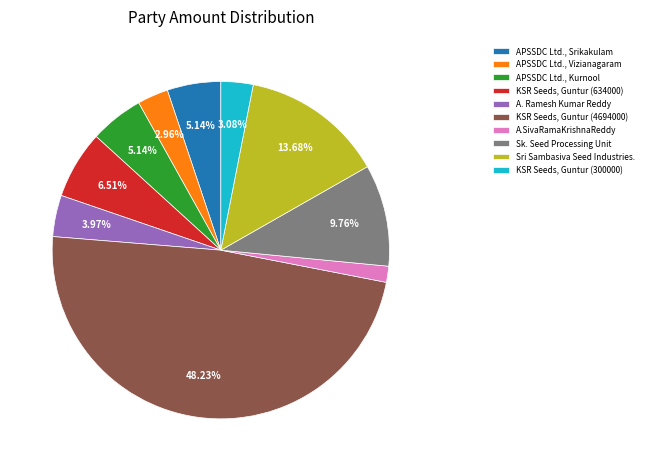

Is APSSDC Ltd., Vizianagaram the majority of the pie?

No